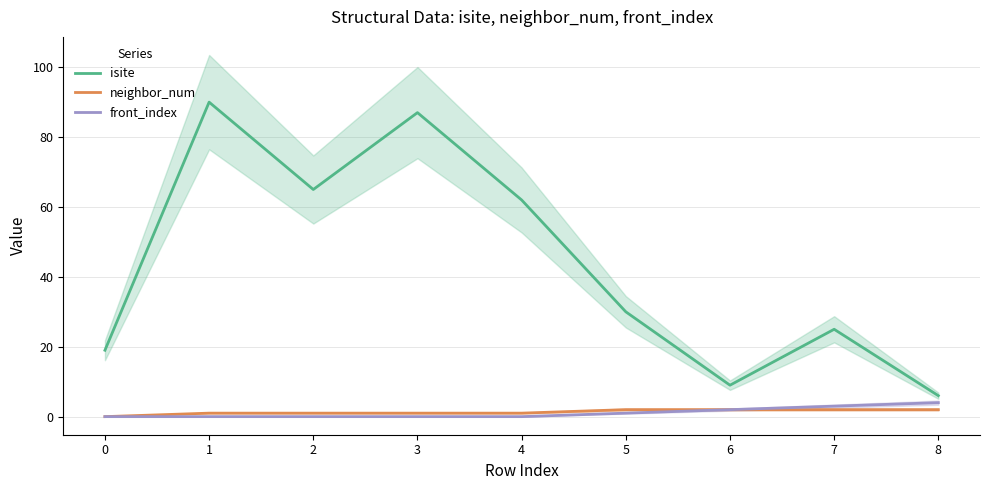

Where does the neighbor_num series first go above 1?

5